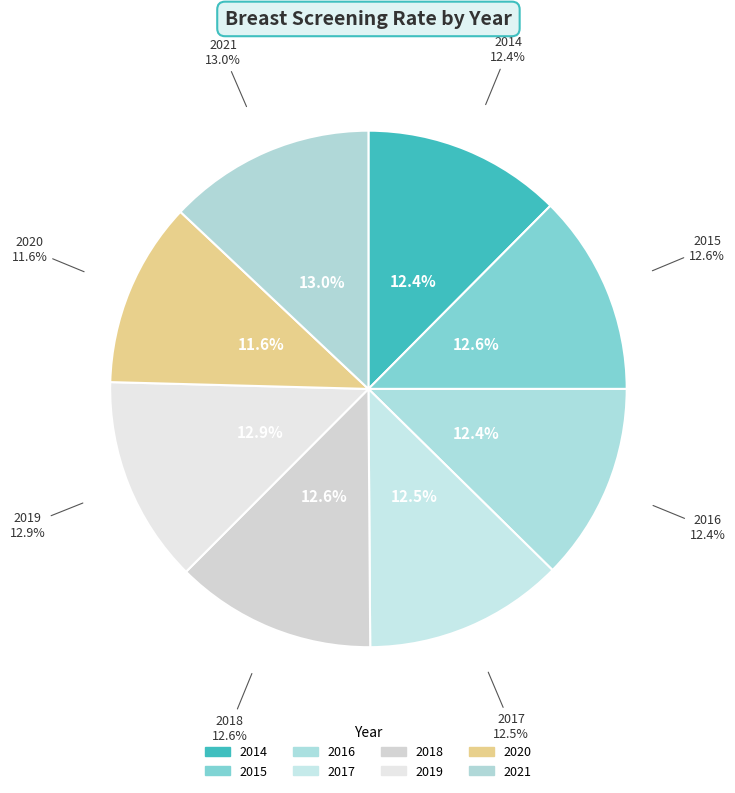

Is 2016 the majority of the pie?

No